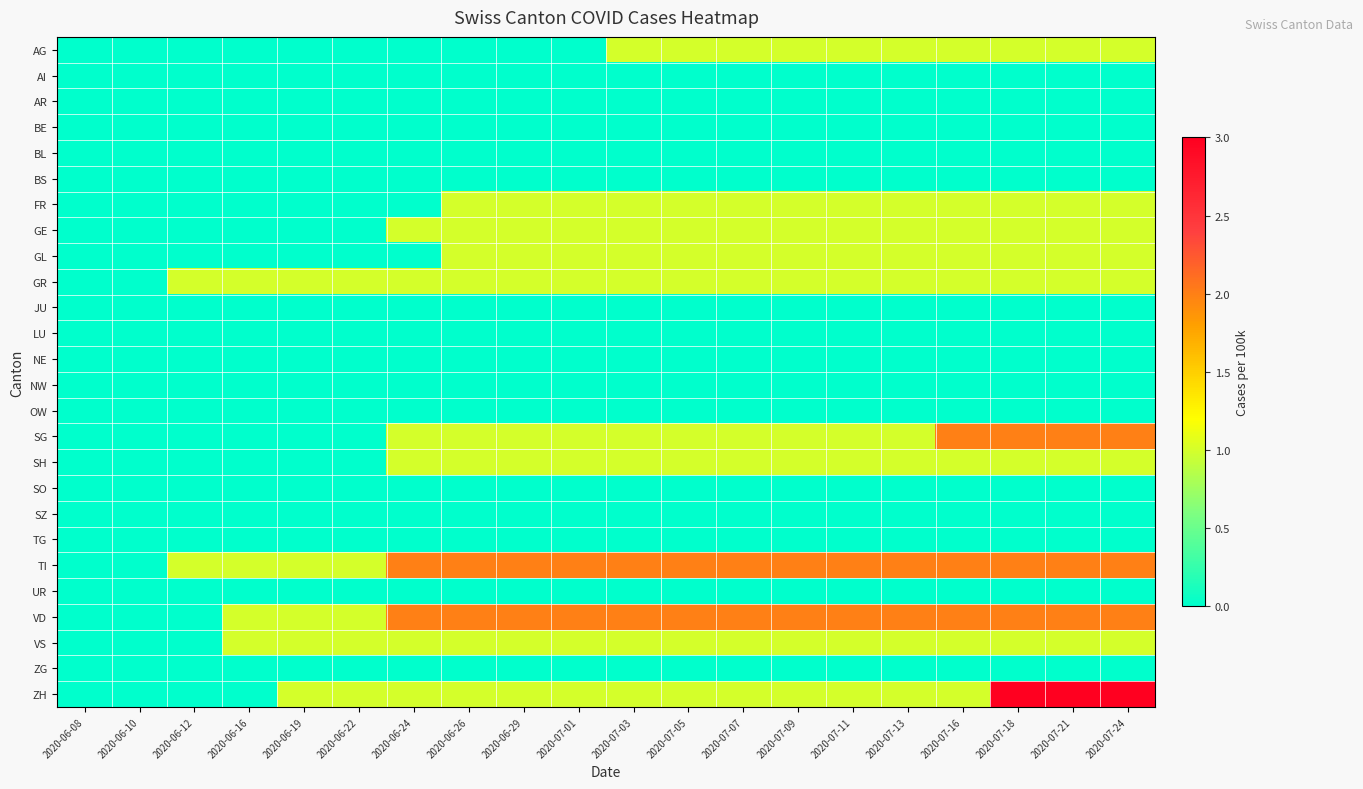

Rank the series at 2020-06-12 from highest to lowest value.

GR, TI, AG, AI, AR, BE, BL, BS, FR, GE, GL, JU, LU, NE, NW, OW, SG, SH, SO, SZ, TG, UR, VD, VS, ZG, ZH